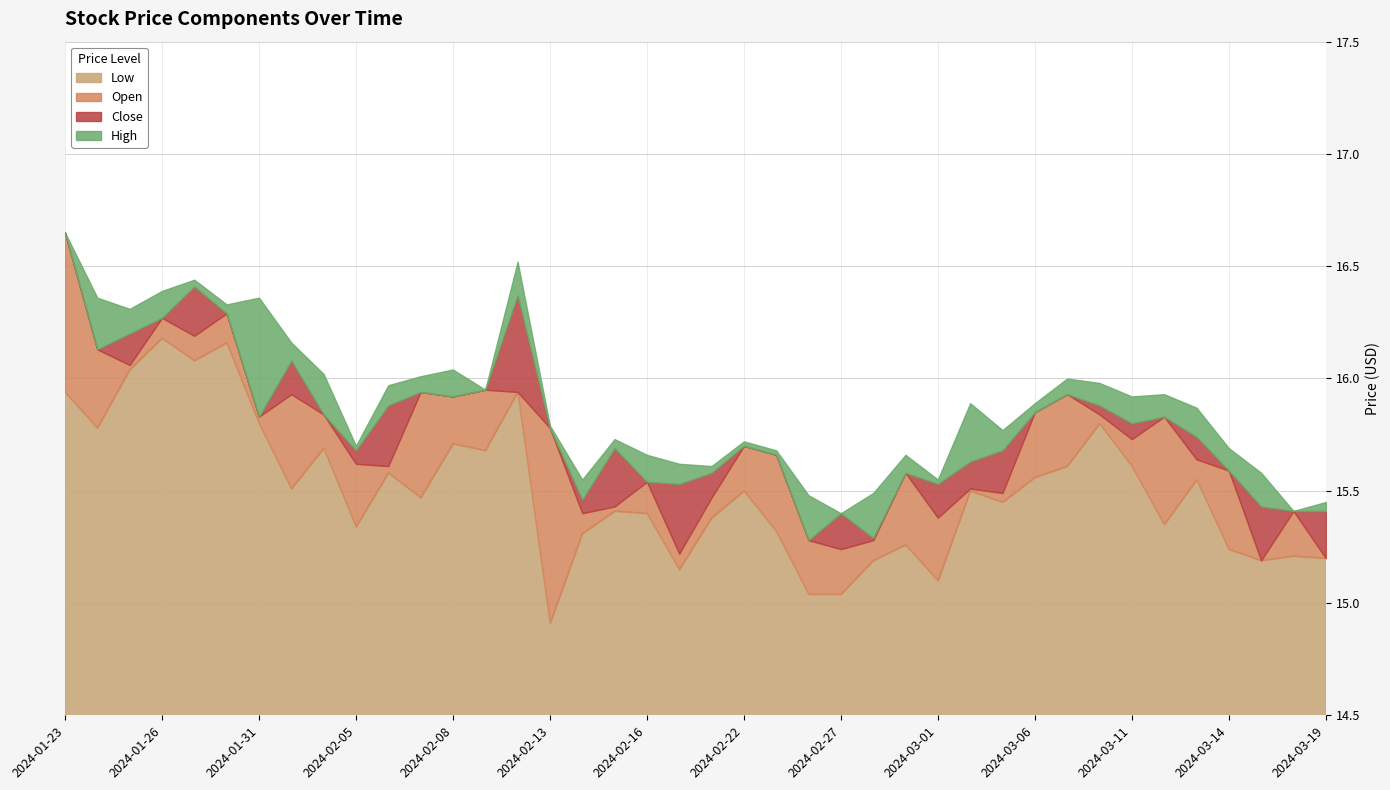

Between 2024-02-08 and 2024-03-15, which series saw the biggest shift?

Open